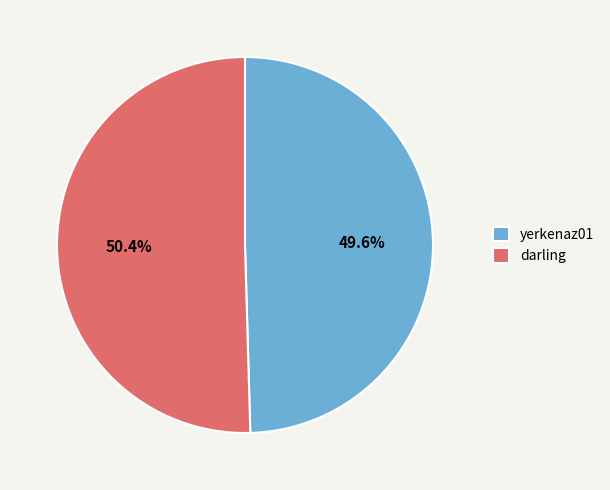

Which category has the smallest portion of the pie?

yerkenaz01